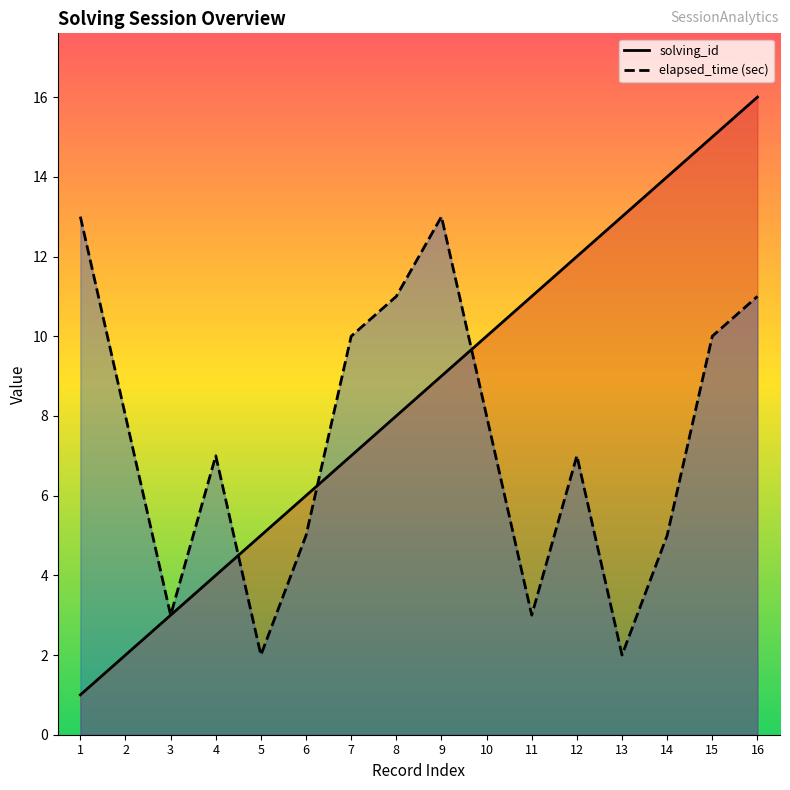

List the series in order of their overall mean, lowest first.

elapsed_time (sec), solving_id